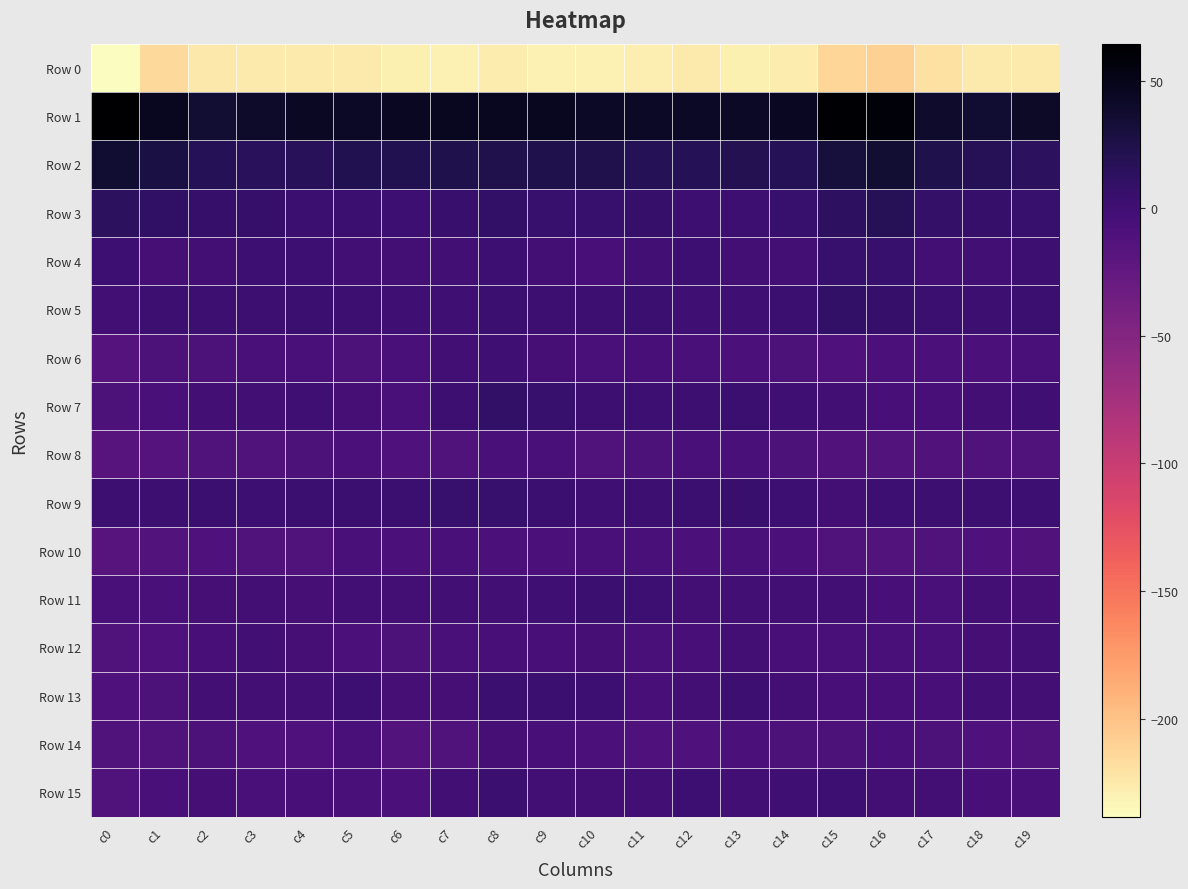

Reading left to right, extract all data points from this chart.

Row 0: c0=-238.4	c1=-215.9	c2=-224.4	c3=-226.1	c4=-225.7	c5=-226.1	c6=-229.9	c7=-231.1	c8=-226.7	c9=-230.4	c10=-230.2	c11=-228.1	c12=-226.5	c13=-229.7	c14=-227.2	c15=-213.4	c16=-209.1	c17=-219.7	c18=-225.5	c19=-226.3
Row 1: c0=64.5	c1=45.7	c2=36.0	c3=40.0	c4=43.2	c5=42.0	c6=45.3	c7=46.4	c8=46.0	c9=46.0	c10=42.4	c11=42.1	c12=42.9	c13=43.0	c14=45.5	c15=62.4	c16=58.6	c17=39.0	c18=37.0	c19=41.6
Row 2: c0=36.1	c1=27.4	c2=19.5	c3=15.1	c4=17.0	c5=20.9	c6=21.4	c7=23.9	c8=22.9	c9=23.5	c10=22.0	c11=18.7	c12=18.5	c13=19.9	c14=19.2	c15=30.8	c16=35.0	c17=23.6	c18=17.8	c19=14.7
Row 3: c0=14.7	c1=10.5	c2=6.7	c3=7.6	c4=4.1	c5=3.2	c6=1.4	c7=4.8	c8=9.3	c9=5.5	c10=6.2	c11=7.4	c12=2.5	c13=2.7	c14=5.4	c15=13.6	c16=17.2	c17=8.8	c18=7.5	c19=6.5
Row 4: c0=1.2	c1=-3.2	c2=-2.1	c3=1.0	c4=1.7	c5=-1.3	c6=-2.3	c7=-1.5	c8=1.7	c9=-2.2	c10=-5.1	c11=-0.9	c12=1.4	c13=-2.6	c14=-2.0	c15=6.4	c16=5.4	c17=-2.5	c18=-0.9	c19=2.1
Row 5: c0=-1.1	c1=2.2	c2=2.1	c3=2.6	c4=3.3	c5=1.9	c6=-0.0	c7=0.5	c8=3.7	c9=2.3	c10=2.1	c11=3.5	c12=-0.2	c13=0.3	c14=3.8	c15=8.9	c16=7.4	c17=3.4	c18=2.1	c19=3.0
Row 6: c0=-14.8	c1=-9.6	c2=-8.9	c3=-6.8	c4=-7.3	c5=-9.3	c6=-6.1	c7=-1.2	c8=-0.2	c9=-3.7	c10=-5.9	c11=-4.6	c12=-6.0	c13=-8.6	c14=-10.0	c15=-10.4	c16=-8.8	c17=-7.8	c18=-8.7	c19=-6.2
Row 7: c0=-9.1	c1=-6.6	c2=-2.2	c3=-1.1	c4=0.5	c5=-3.9	c6=-6.1	c7=2.6	c8=9.0	c9=6.0	c10=2.7	c11=1.2	c12=1.8	c13=3.3	c14=-0.5	c15=-0.7	c16=-5.3	c17=-4.3	c18=-1.8	c19=-0.5
Row 8: c0=-16.1	c1=-14.8	c2=-11.5	c3=-11.9	c4=-10.0	c5=-8.3	c6=-11.2	c7=-11.6	c8=-6.3	c9=-6.0	c10=-11.7	c11=-9.3	c12=-7.0	c13=-7.6	c14=-9.6	c15=-13.1	c16=-14.6	c17=-13.0	c18=-11.7	c19=-11.7
Row 9: c0=2.7	c1=1.9	c2=3.2	c3=0.9	c4=3.4	c5=4.1	c6=3.3	c7=5.9	c8=6.3	c9=3.3	c10=-0.1	c11=2.2	c12=4.1	c13=5.2	c14=1.4	c15=-2.4	c16=1.0	c17=2.9	c18=2.3	c19=1.1
Row 10: c0=-16.3	c1=-13.6	c2=-10.6	c3=-12.2	c4=-11.4	c5=-6.7	c6=-8.6	c7=-6.6	c8=-8.0	c9=-8.9	c10=-5.7	c11=-7.6	c12=-8.3	c13=-7.2	c14=-8.2	c15=-11.9	c16=-14.1	c17=-11.6	c18=-11.0	c19=-12.6
Row 11: c0=-7.6	c1=-7.5	c2=-3.0	c3=-2.8	c4=-3.7	c5=-1.7	c6=-2.3	c7=-1.5	c8=-1.5	c9=0.5	c10=3.0	c11=0.8	c12=-2.0	c13=-1.4	c14=-1.0	c15=-1.4	c16=-4.3	c17=-5.4	c18=-2.1	c19=-3.6
Row 12: c0=-12.0	c1=-10.7	c2=-4.4	c3=-1.6	c4=-3.9	c5=-8.3	c6=-8.9	c7=-6.6	c8=-4.2	c9=-5.1	c10=-4.0	c11=-6.1	c12=-4.3	c13=-1.9	c14=-5.2	c15=-6.1	c16=-6.9	c17=-7.4	c18=-3.2	c19=-1.7
Row 13: c0=-10.2	c1=-9.4	c2=-2.2	c3=-1.8	c4=-1.3	c5=1.4	c6=-3.7	c7=-3.0	c8=3.8	c9=3.3	c10=0.7	c11=-4.4	c12=-2.0	c13=1.8	c14=-2.3	c15=-4.6	c16=-4.8	c17=-5.1	c18=-1.6	c19=-2.1
Row 14: c0=-11.5	c1=-12.0	c2=-10.0	c3=-10.9	c4=-10.9	c5=-6.4	c6=-13.8	c7=-12.1	c8=-3.4	c9=-4.4	c10=-8.8	c11=-11.0	c12=-10.4	c13=-8.8	c14=-9.0	c15=-9.4	c16=-7.1	c17=-9.5	c18=-10.3	c19=-11.4
Row 15: c0=-11.5	c1=-5.8	c2=-3.4	c3=-6.1	c4=-5.2	c5=-6.5	c6=-8.4	c7=-1.1	c8=3.6	c9=-0.7	c10=-2.9	c11=-0.8	c12=0.6	c13=-1.5	c14=0.1	c15=0.8	c16=-2.8	c17=-2.2	c18=-4.8	c19=-6.0